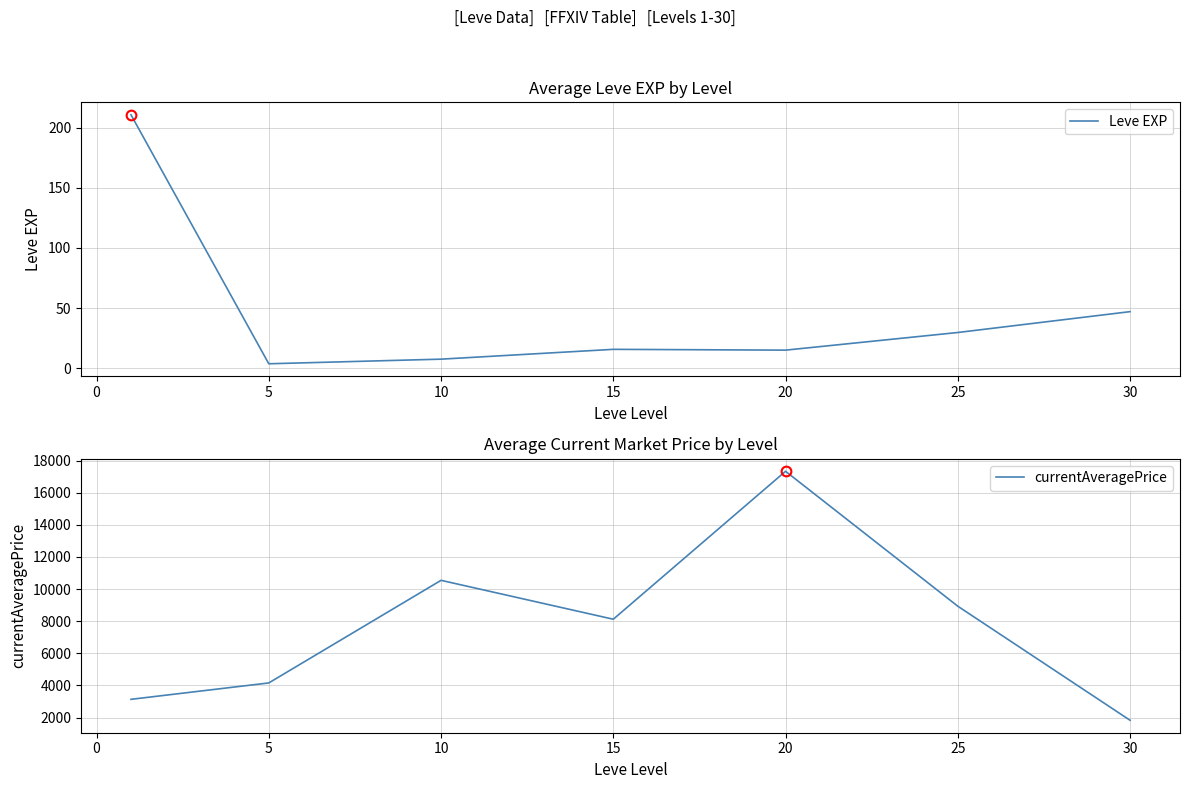

Reading left to right, what are all the values shown in this chart?

Leve EXP: 210.7	3.7	7.5	15.7	15.0	29.7	47.0
currentAveragePrice: 3133.0	4153.8	10544.2	8121.8	17336.5	8933.0	1828.5